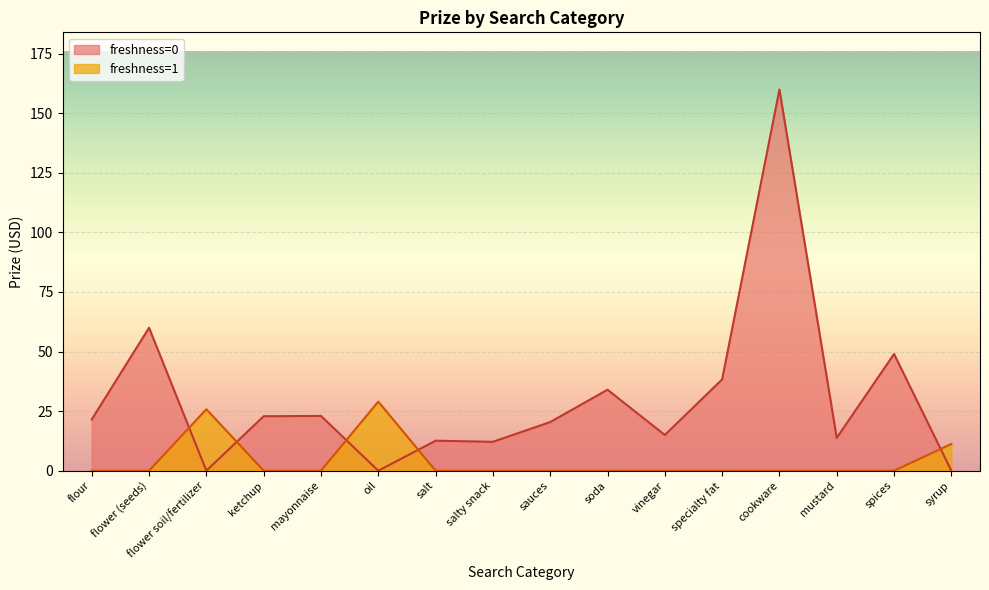

Rank the series by their maximum value, from highest to lowest.

freshness=0, freshness=1